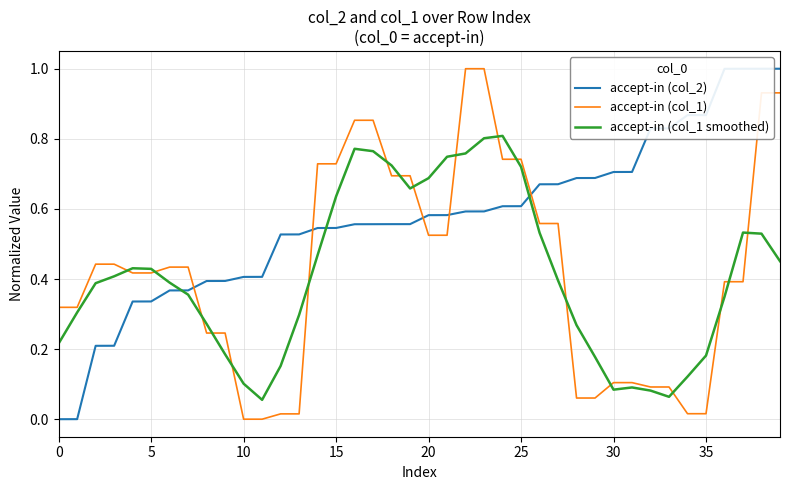

Which series has the largest total across all categories?

accept-in (col_2)